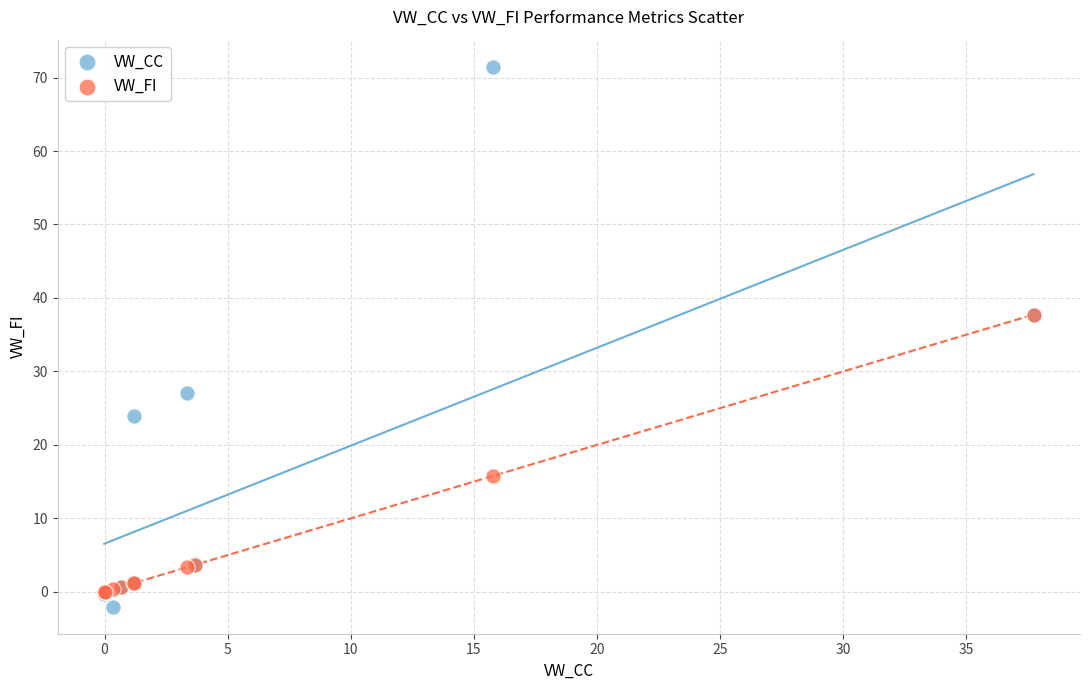

In the VW_FI series, what Y value is closest to 18?

15.8